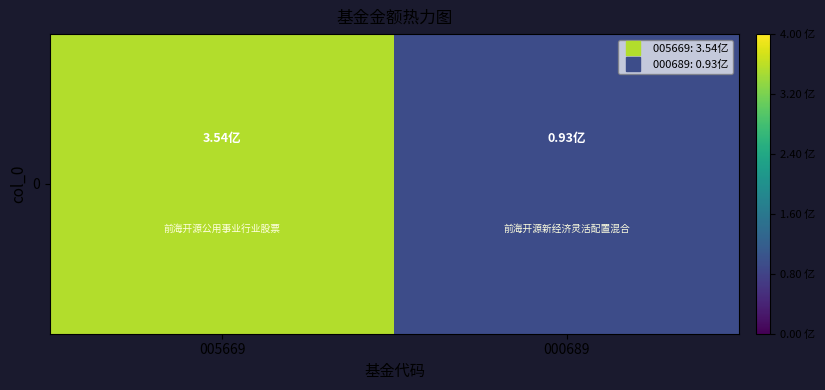

What is the minimum value shown in the chart?

0.9